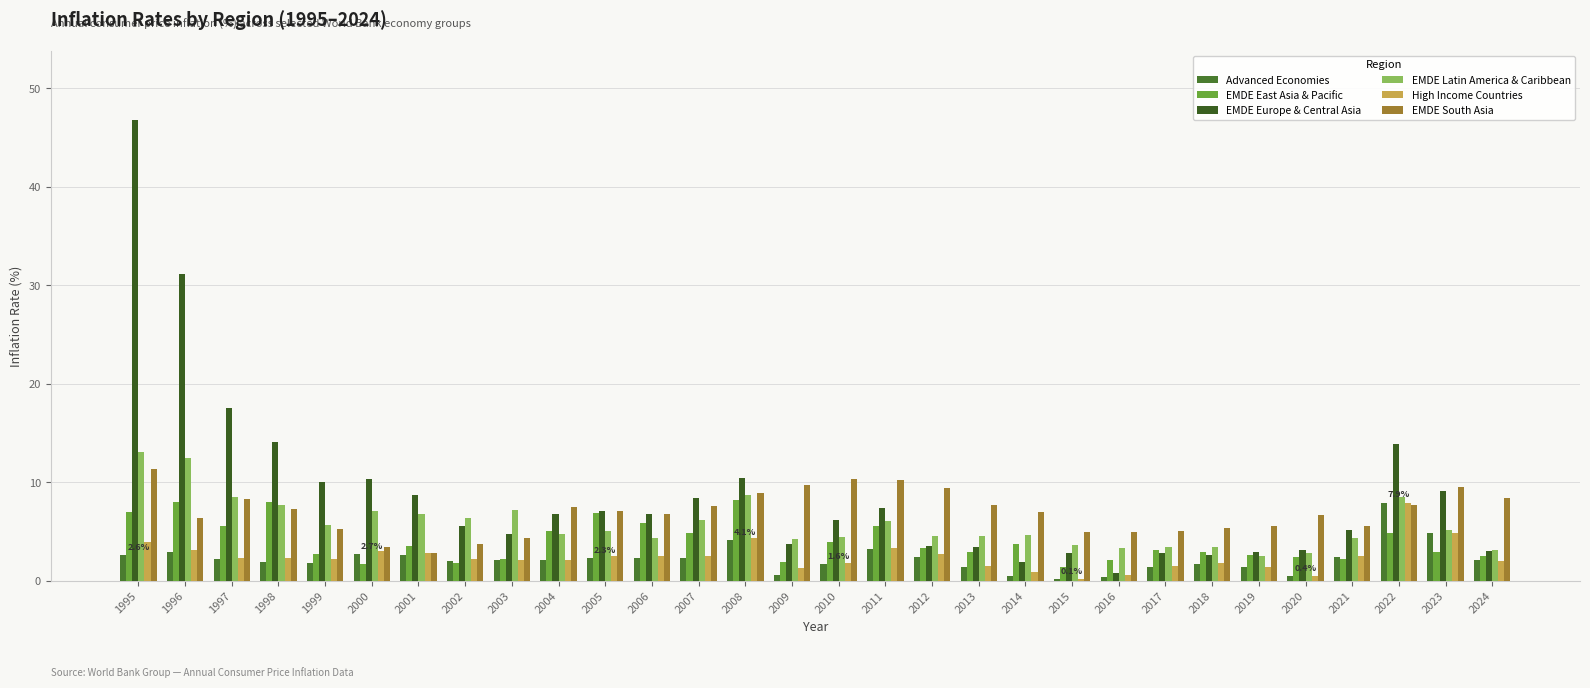

At 1995, list the series in order from smallest to largest.

Advanced Economies, High Income Countries, EMDE East Asia & Pacific, EMDE South Asia, EMDE Latin America & Caribbean, EMDE Europe & Central Asia